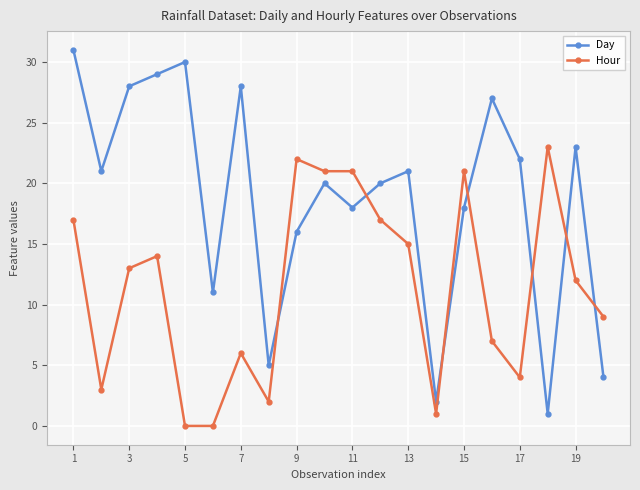

What is the greatest value displayed?

31